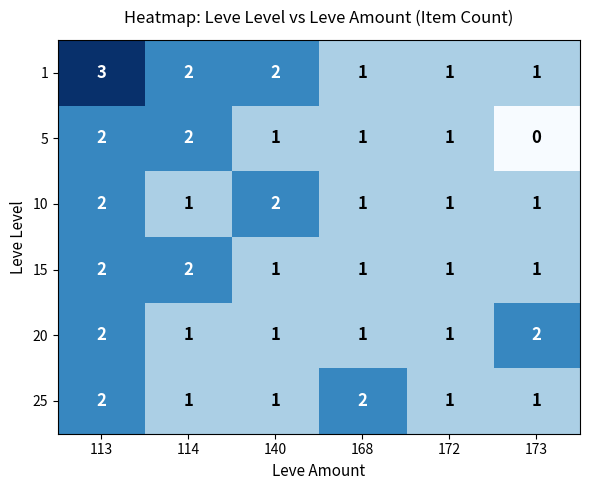

The value of 5 at 113 is 2. True or false?

True